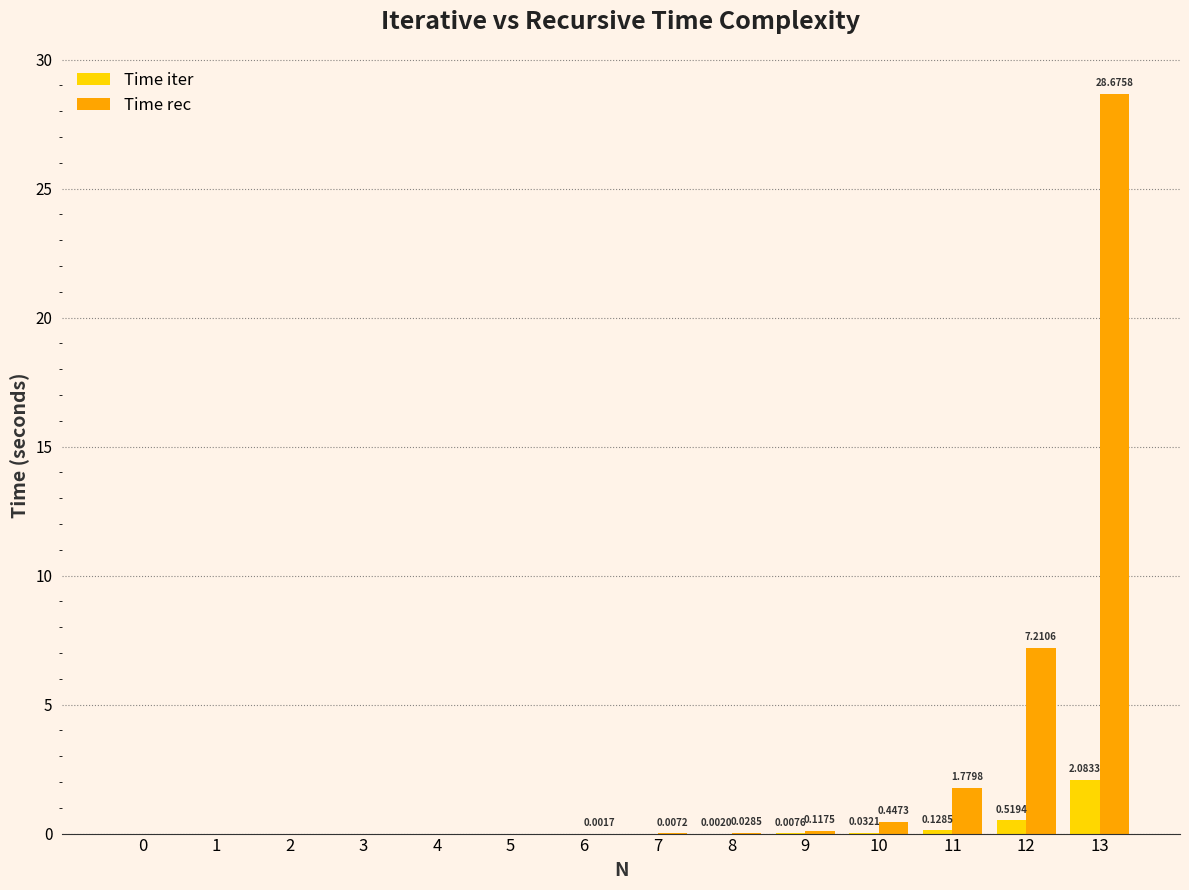

What is the sum of the Time iter values at 11 and 10?

0.2